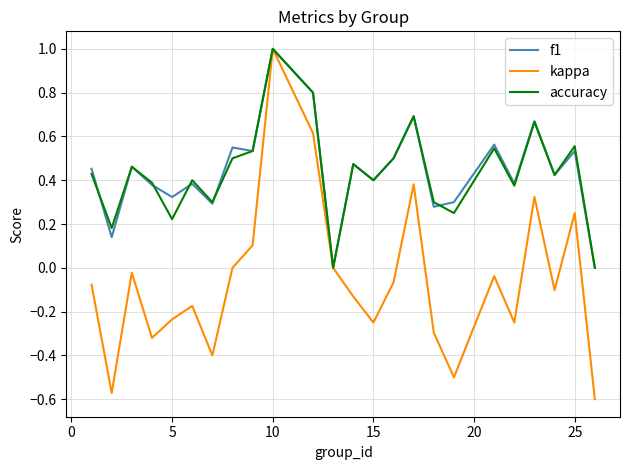

True or false: f1 and accuracy cross at least once.

True